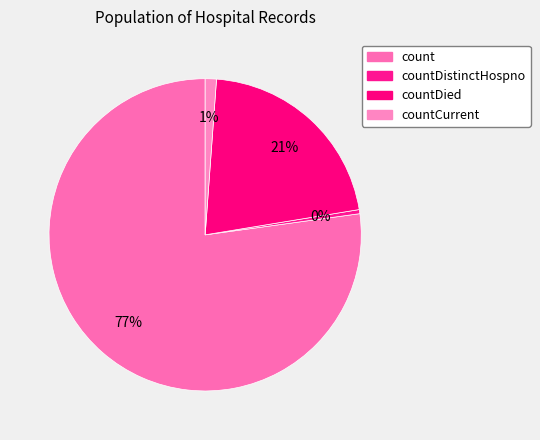

Count the number of slices in the pie.

4